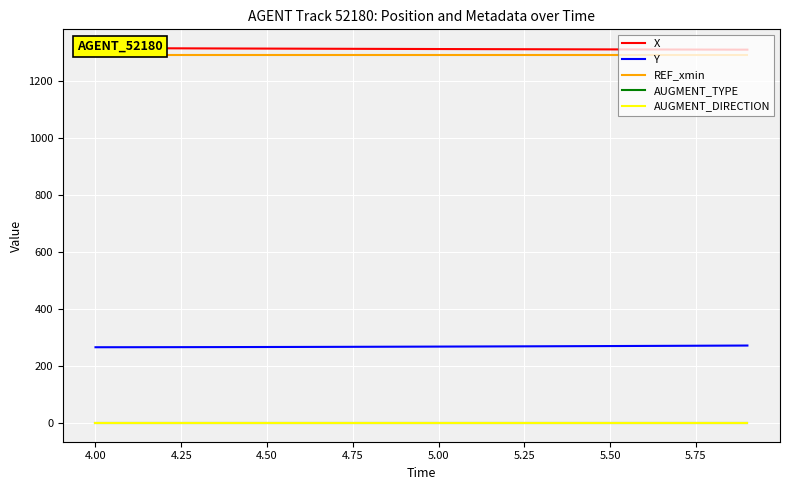

True or false: AUGMENT_TYPE and Y cross at least once.

False